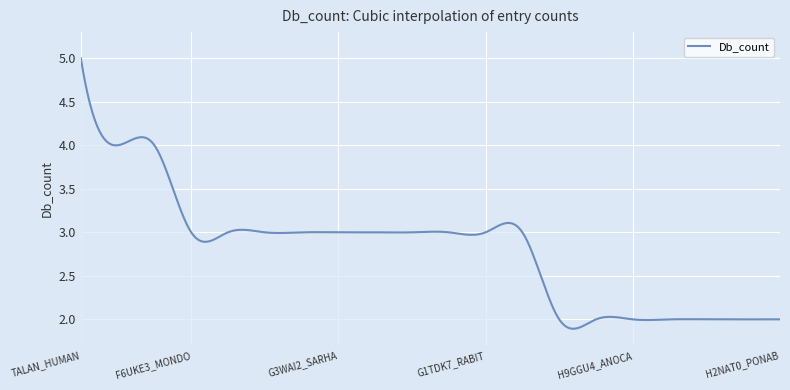

How many lines are shown in the chart?

1